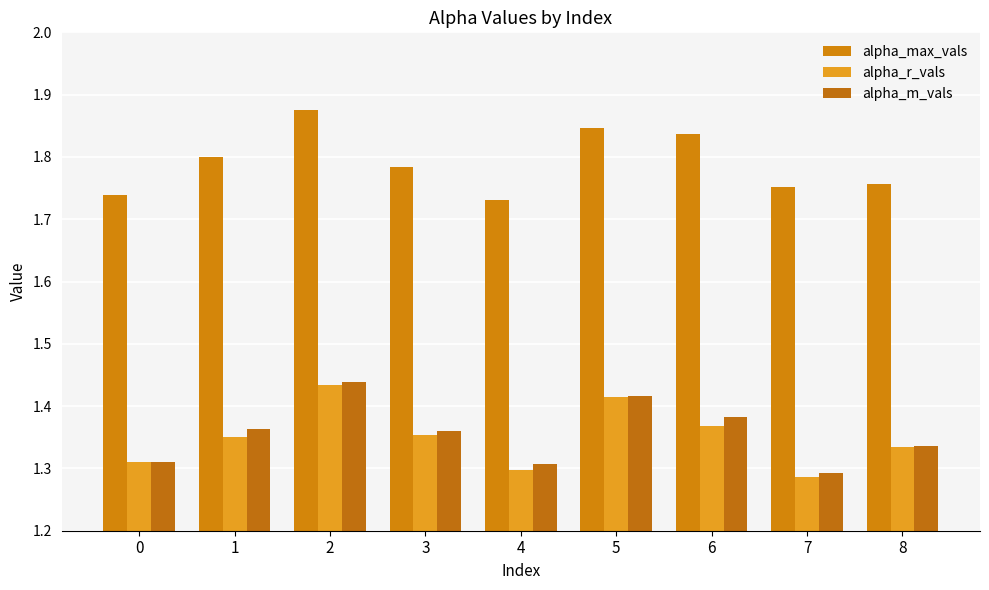

Reading left to right, transcribe all the data shown in this chart.

alpha_max_vals: 0=1.7	1=1.8	2=1.9	3=1.8	4=1.7	5=1.8	6=1.8	7=1.8	8=1.8
alpha_r_vals: 0=1.3	1=1.4	2=1.4	3=1.4	4=1.3	5=1.4	6=1.4	7=1.3	8=1.3
alpha_m_vals: 0=1.3	1=1.4	2=1.4	3=1.4	4=1.3	5=1.4	6=1.4	7=1.3	8=1.3